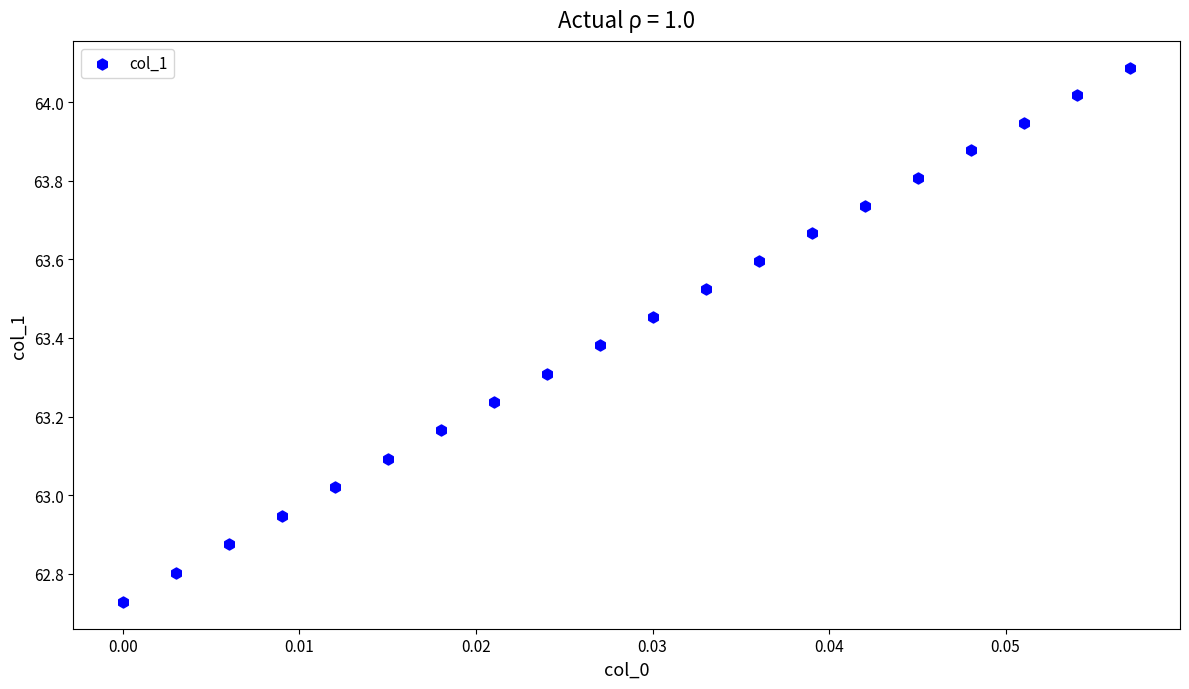

How many data points are displayed?

20